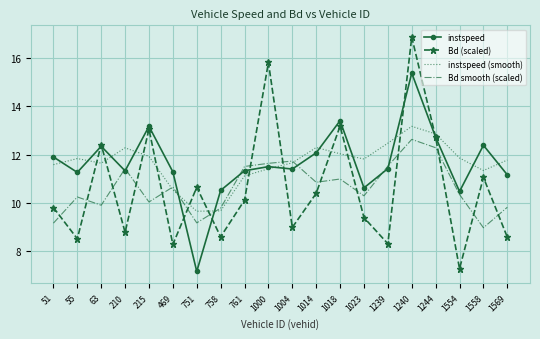

How many interior local valleys does the Bd smooth (scaled) series have?

6